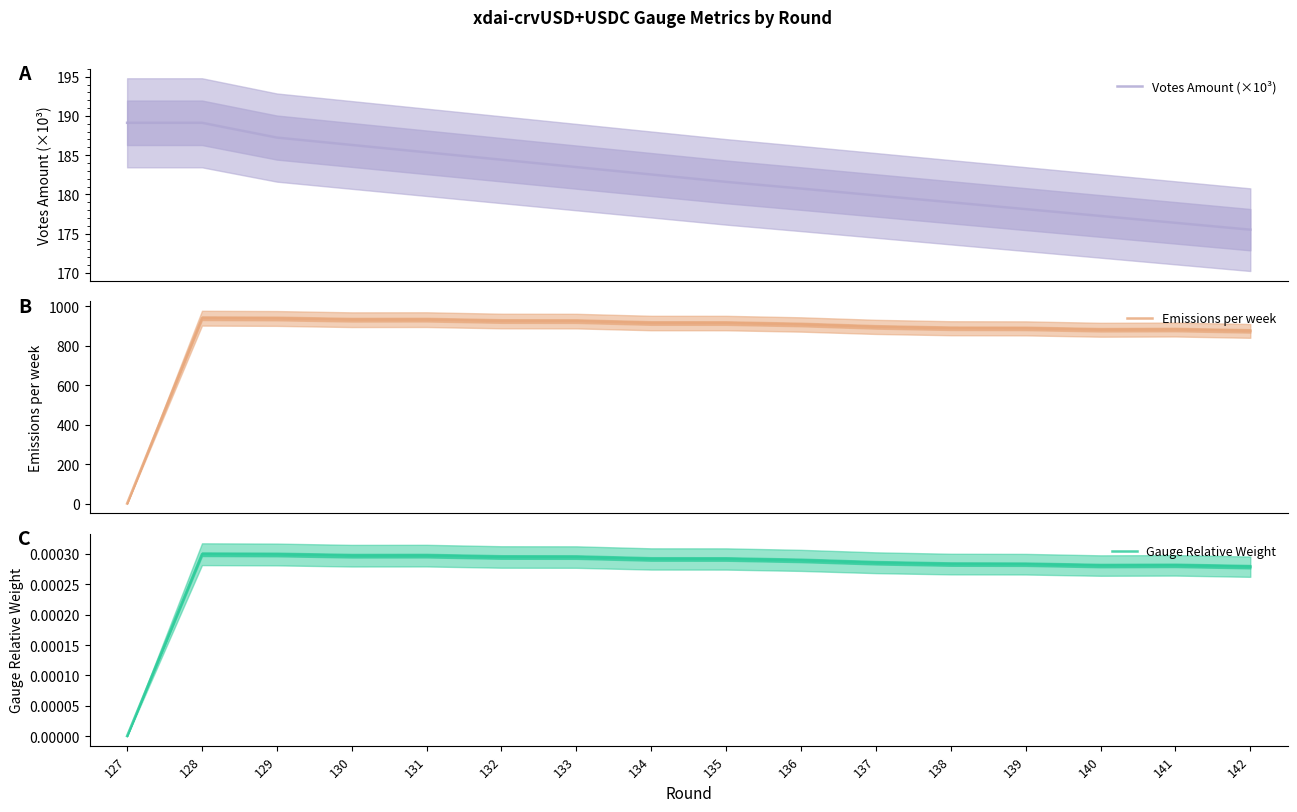

At 127, list the series in order from largest to smallest.

Votes Amount (×10³), Emissions per week, Gauge Relative Weight